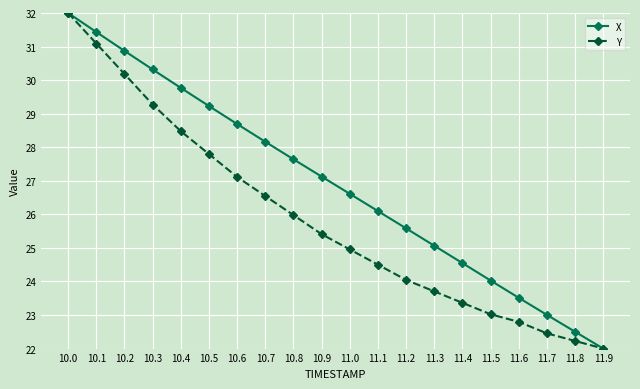

At which label does Y reach its minimum?

11.9